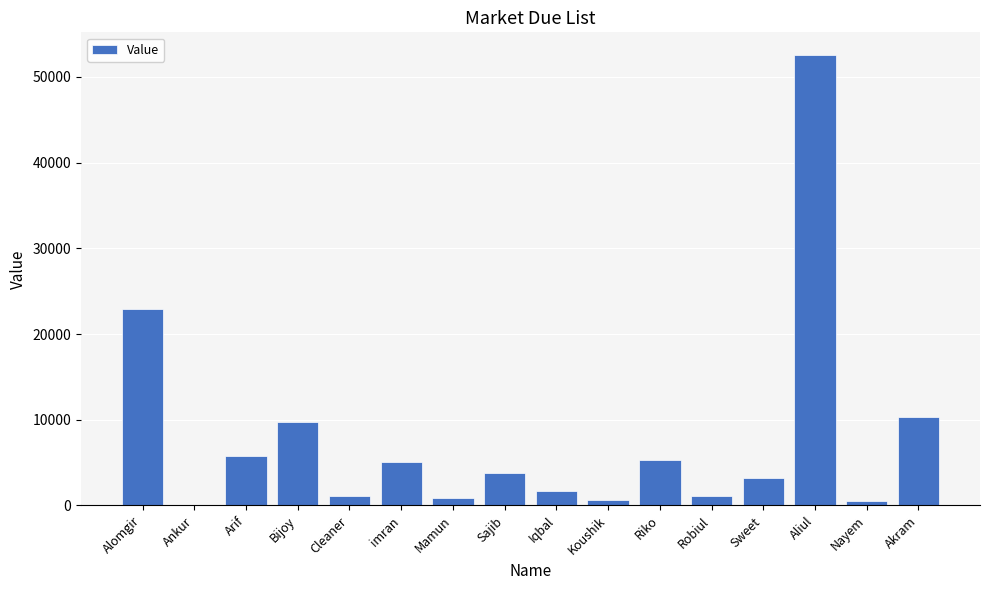

Where is the data nearest to the value 26310?

Alomgir